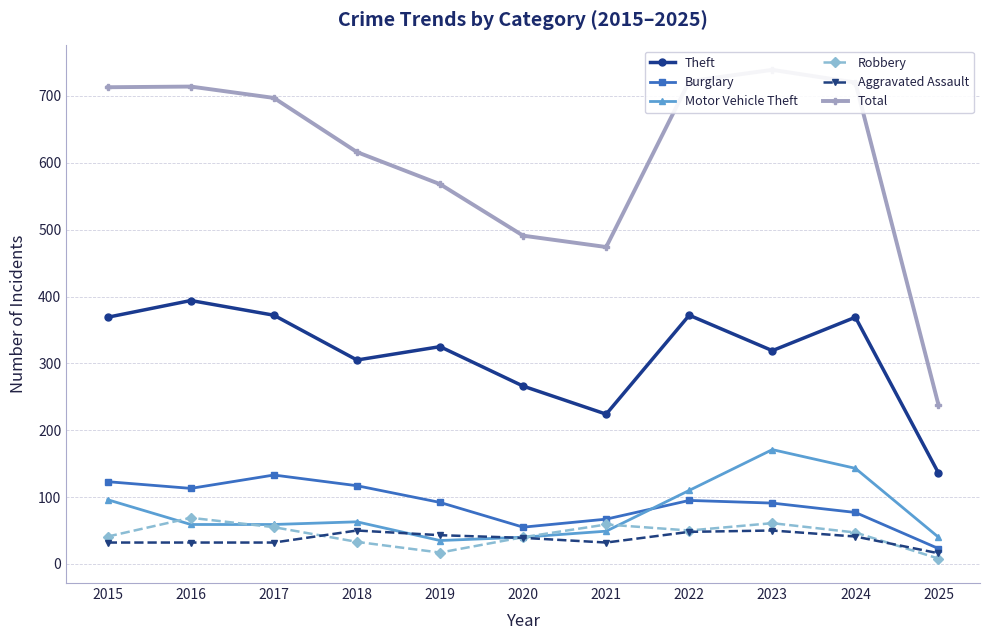

What is the sum of all Total values?

6692